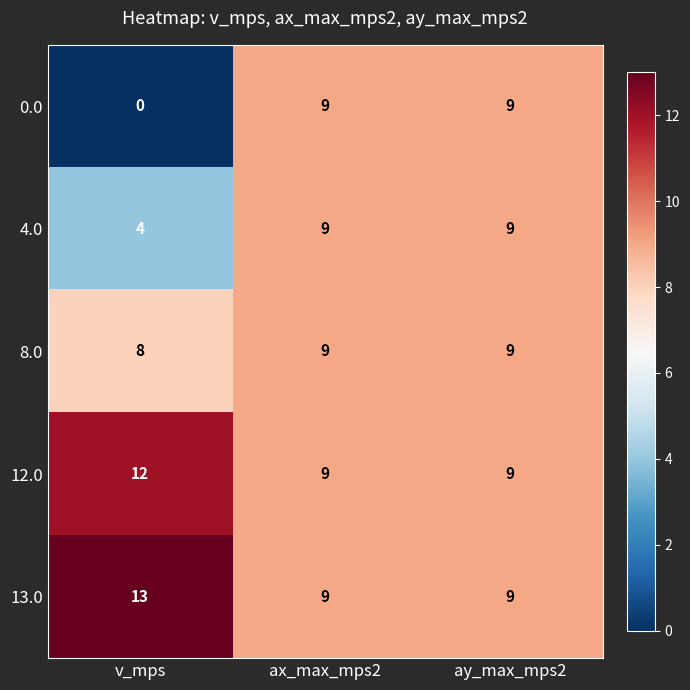

What is the sum of all 8.0 values?

26